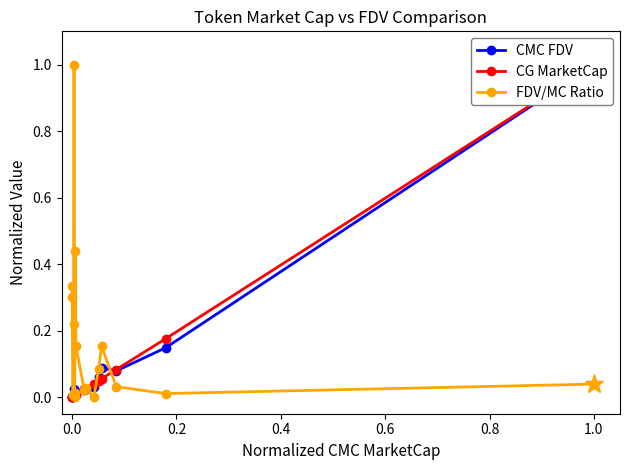

The CG MarketCap series shows 0.0 at 13. True or false?

False